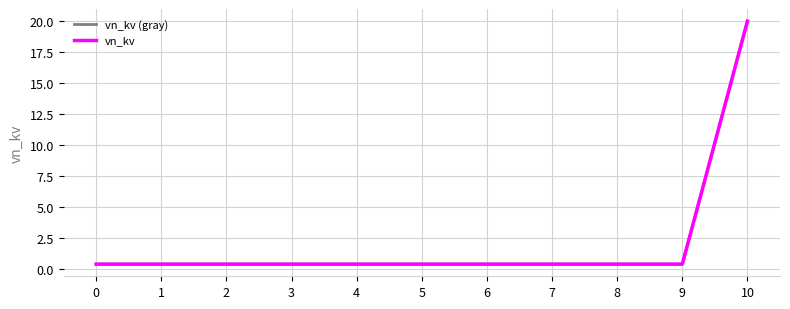

True or false: vn_kv and vn_kv (gray) cross at least once.

False